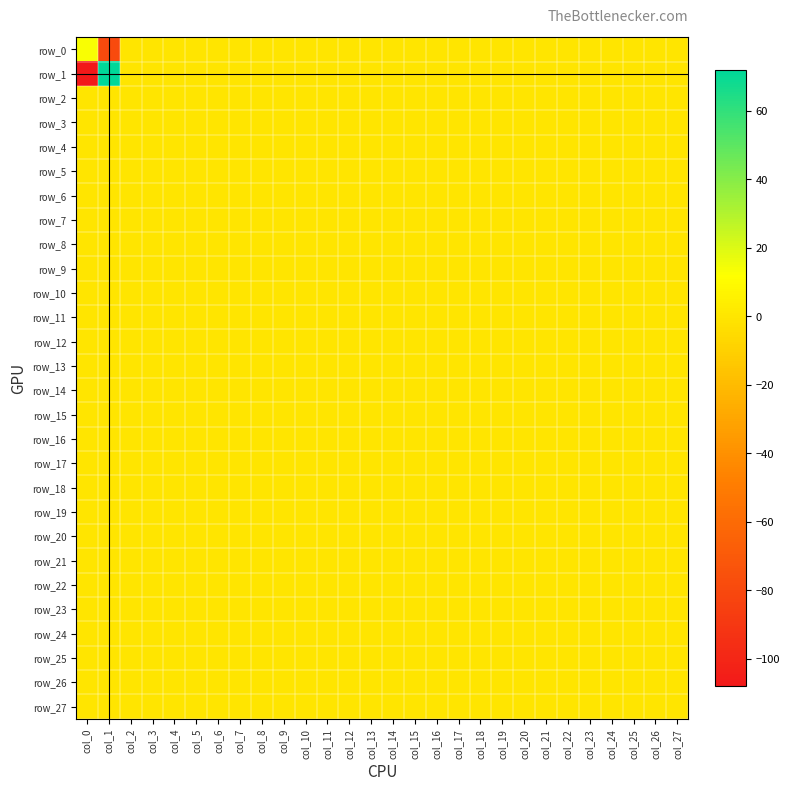

Rank the series at col_23 from highest to lowest value.

row_0, row_1, row_2, row_3, row_4, row_5, row_6, row_7, row_8, row_9, row_10, row_11, row_12, row_13, row_14, row_15, row_16, row_17, row_18, row_19, row_20, row_21, row_22, row_23, row_24, row_25, row_26, row_27